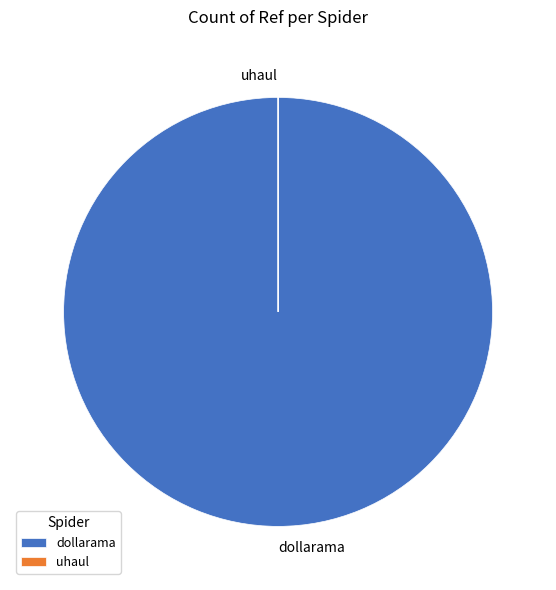

Which slice is the largest?

dollarama